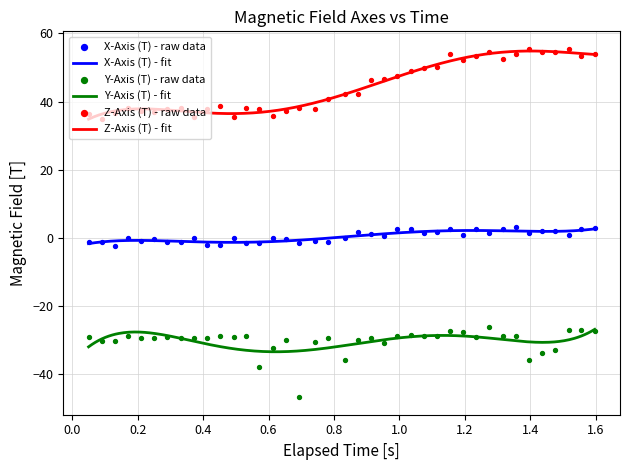

What is the maximum value for X-Axis (T) - fit?

2.6